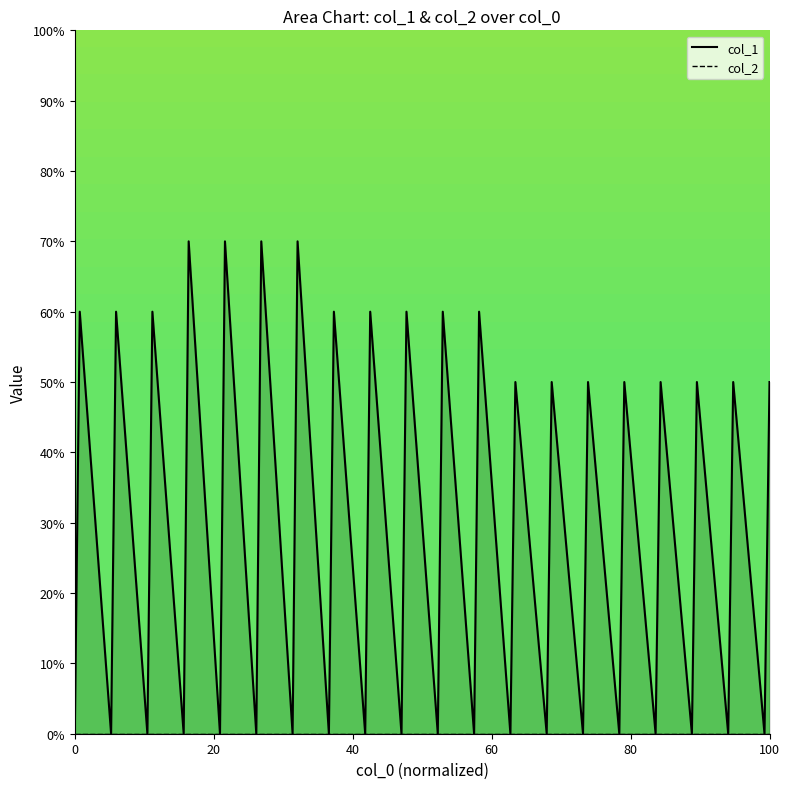

True or false: col_2 and col_1 cross at least once.

False